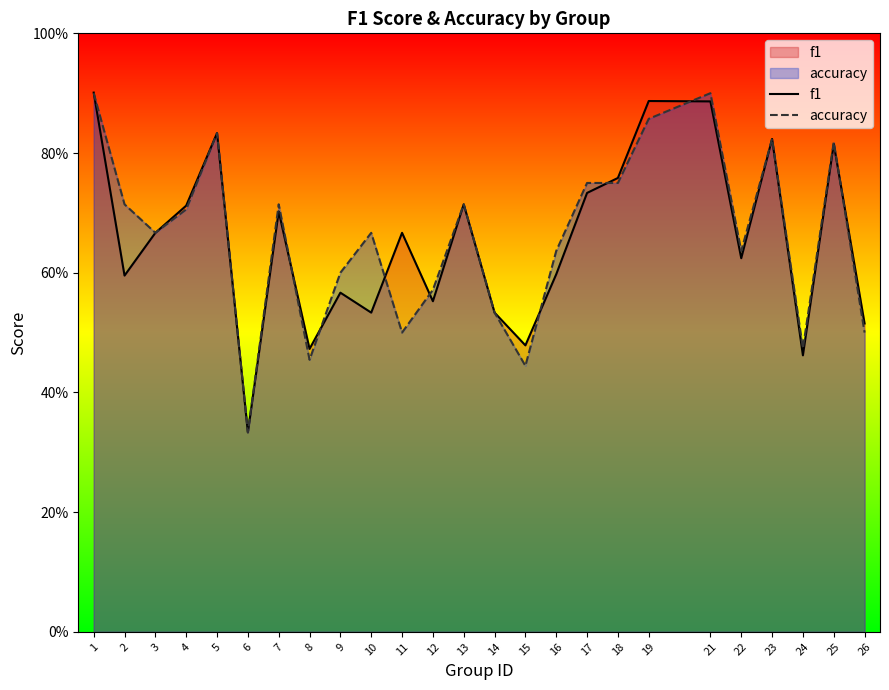

Which series has the widest spread of values?

f1